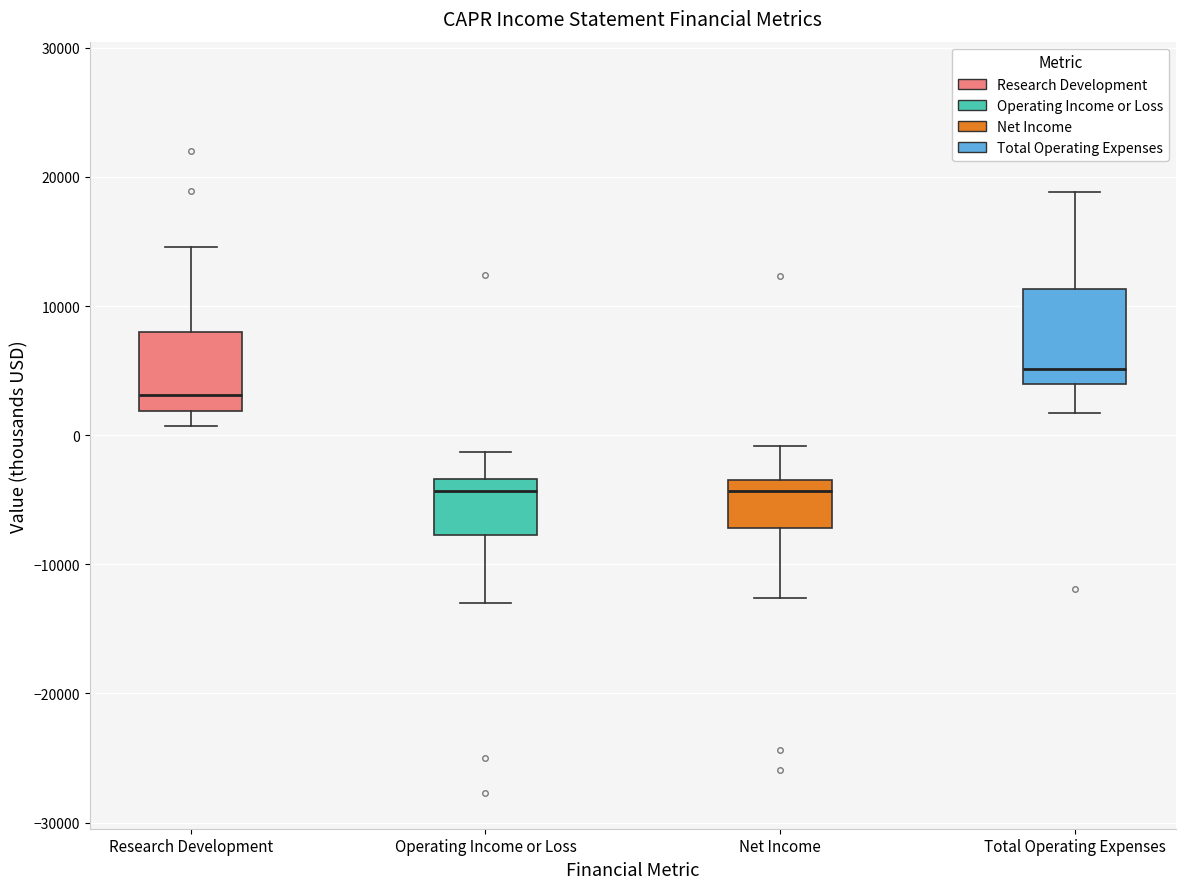

Where is the upper edge of the box for Total Operating Expenses on the y-axis? The values are not printed on the chart, so give them approximately, as read against the axis.

11000